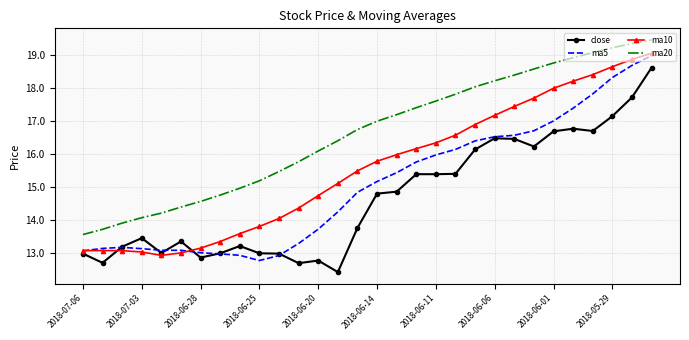

What is the minimum value shown in the chart?

12.4